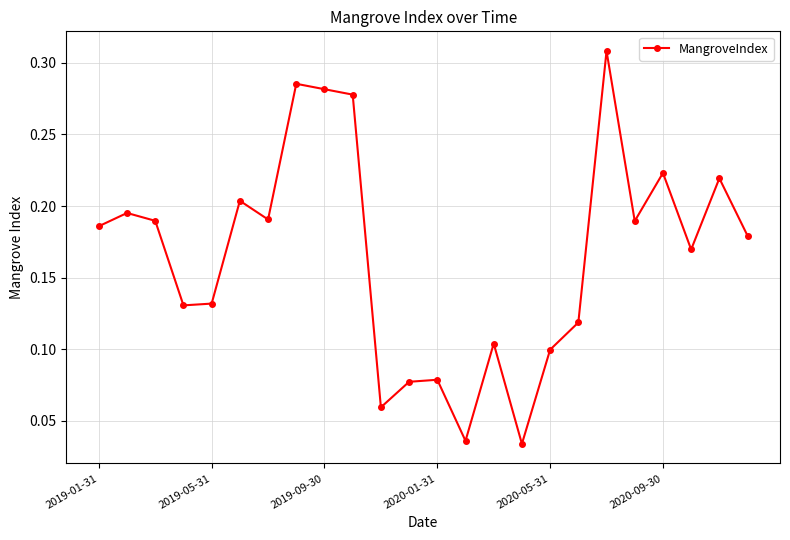

How many values are between 0 and 1?

24